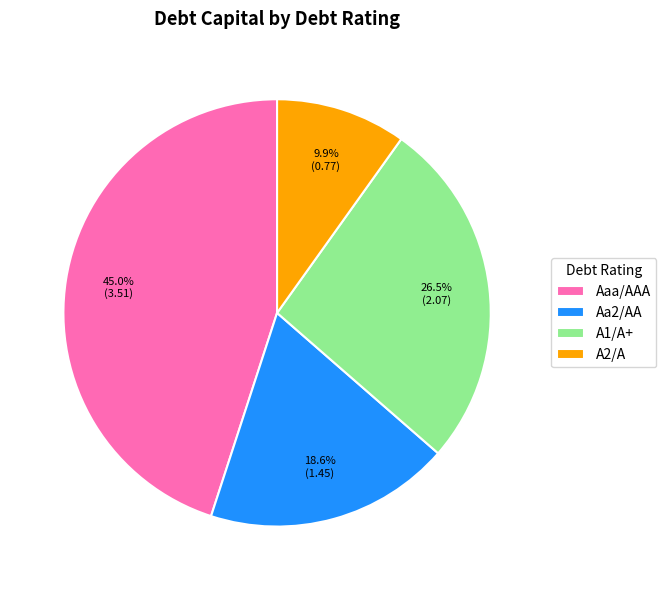

Rank the categories by value from lowest to highest.

A2/A, Aa2/AA, A1/A+, Aaa/AAA